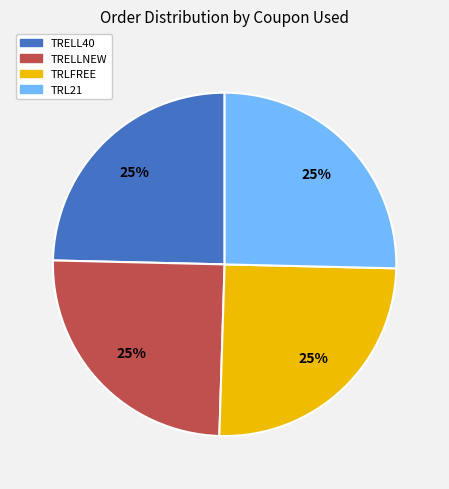

To the nearest percent, what percentage of the pie is TRELL40?

25%